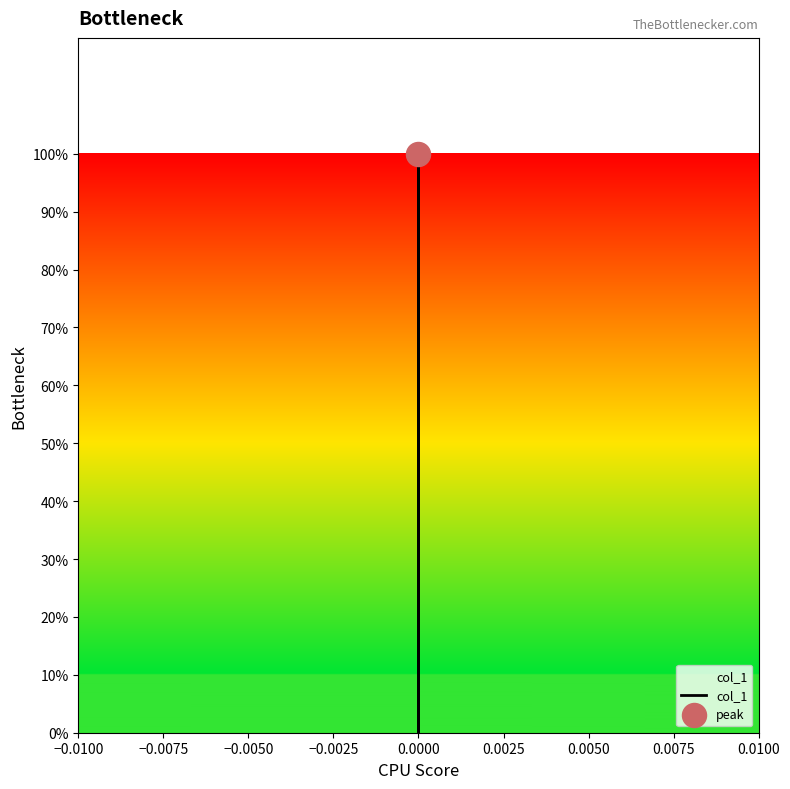

Which has a higher value, −0.0050 or −0.0100?

−0.0050